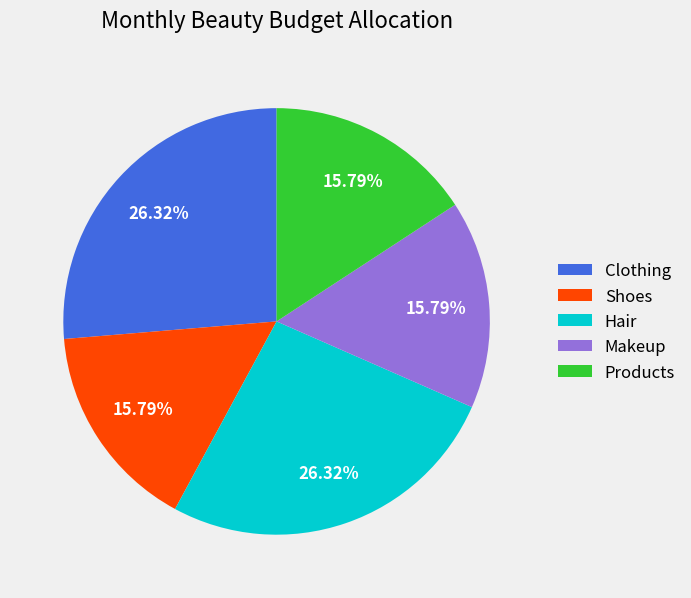

Do Makeup and Products together represent more than half of the pie?

No